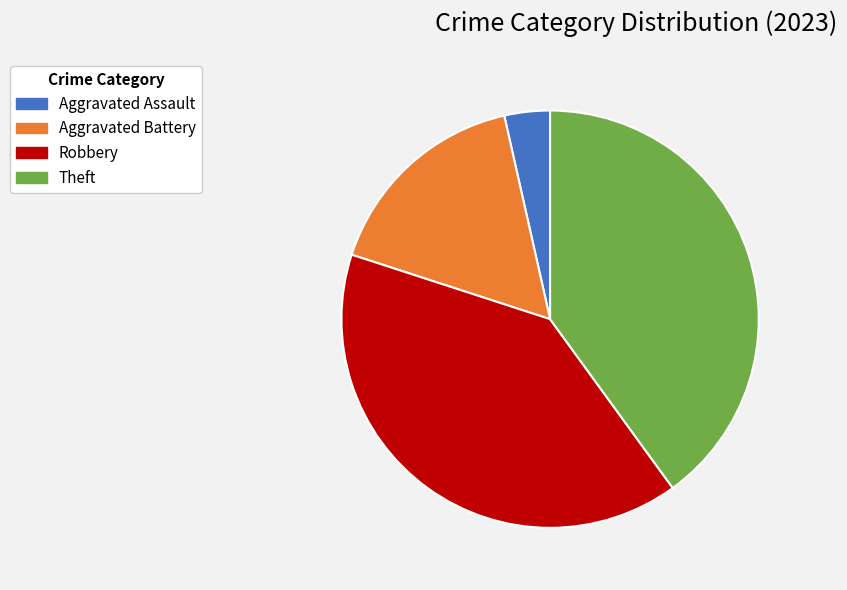

Count the number of slices in the pie.

4